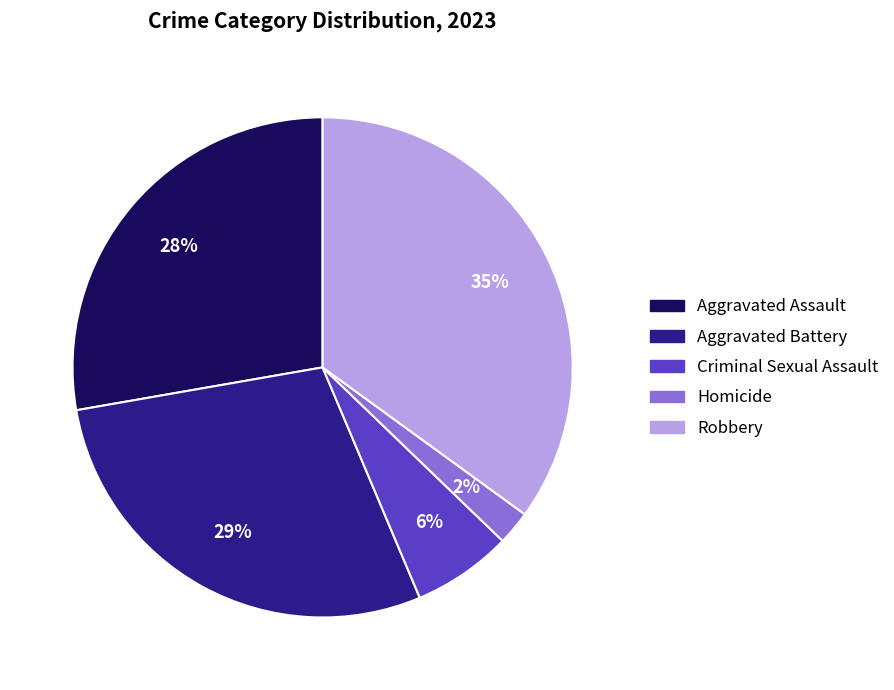

To the nearest percent, what percentage of the pie is Aggravated Battery?

29%